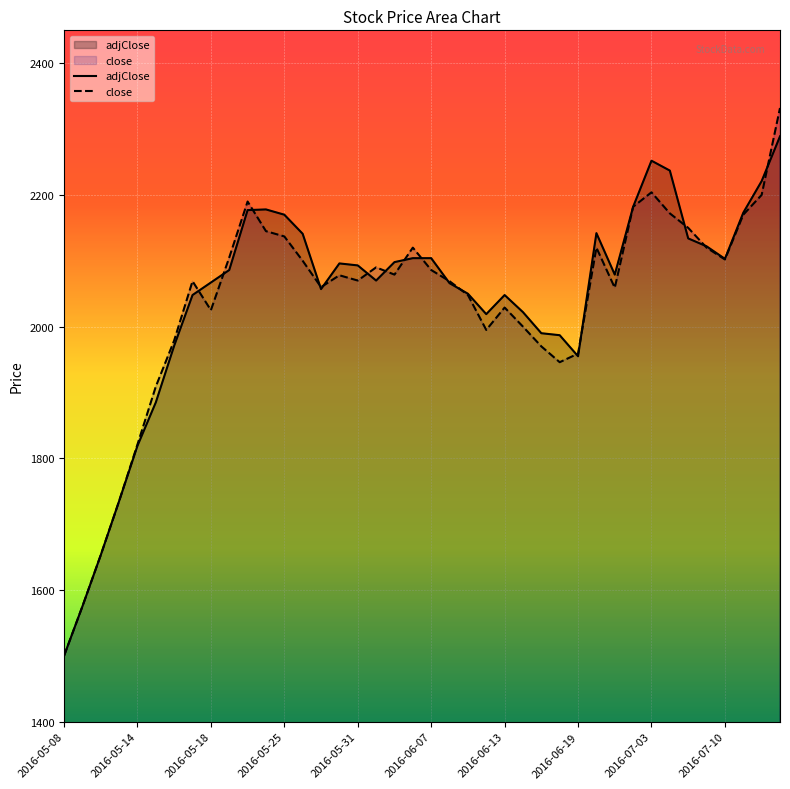

Rank the series by their maximum value, from highest to lowest.

close, adjClose